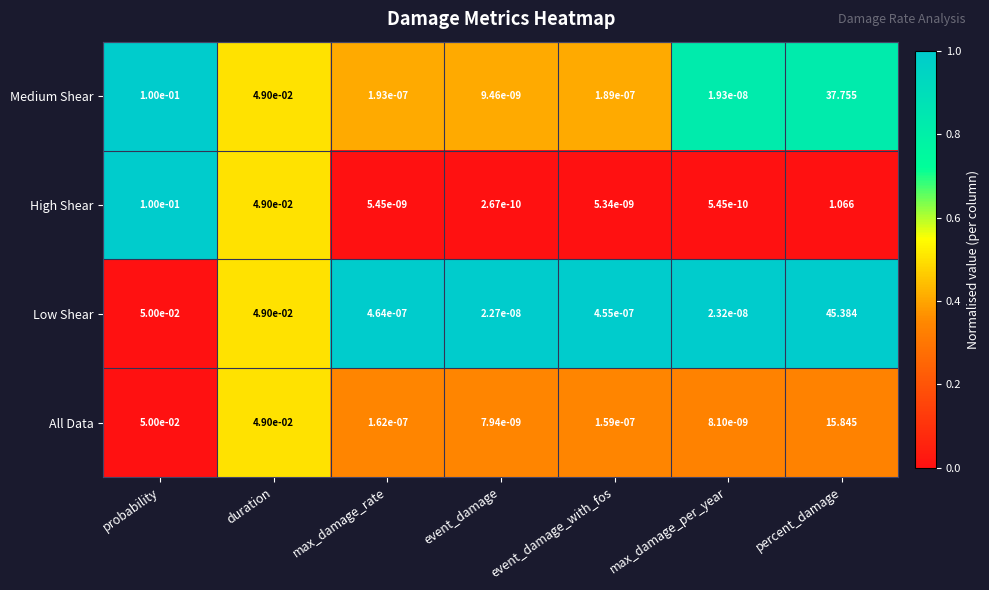

List the series in order of their peak value, highest first.

Low Shear, Medium Shear, All Data, High Shear